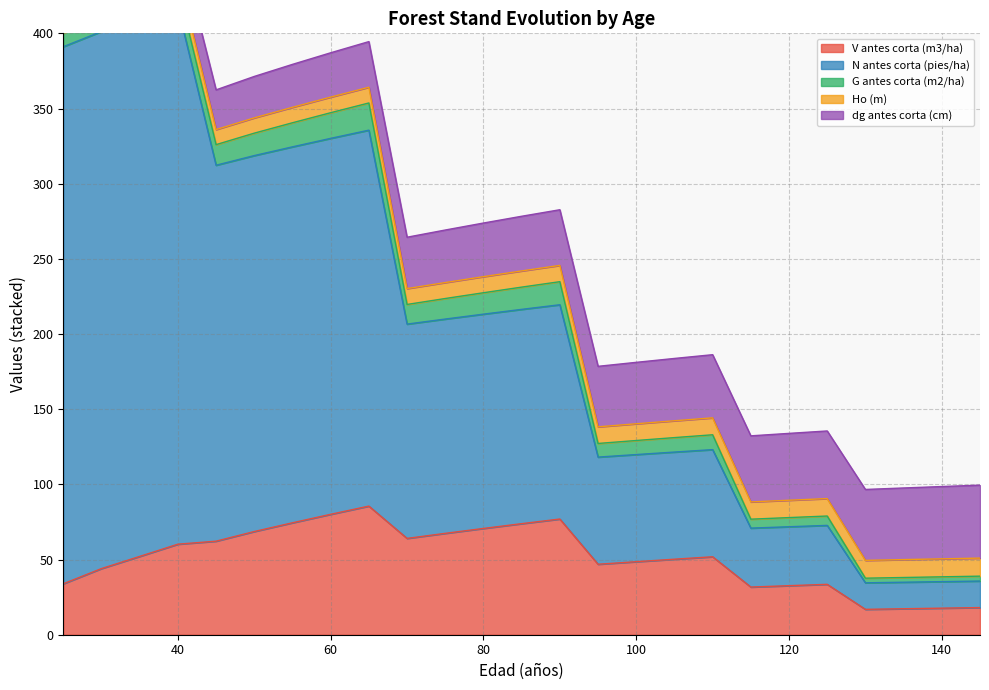

The value of dg antes corta (cm) at 110 is 46.2. True or false?

False